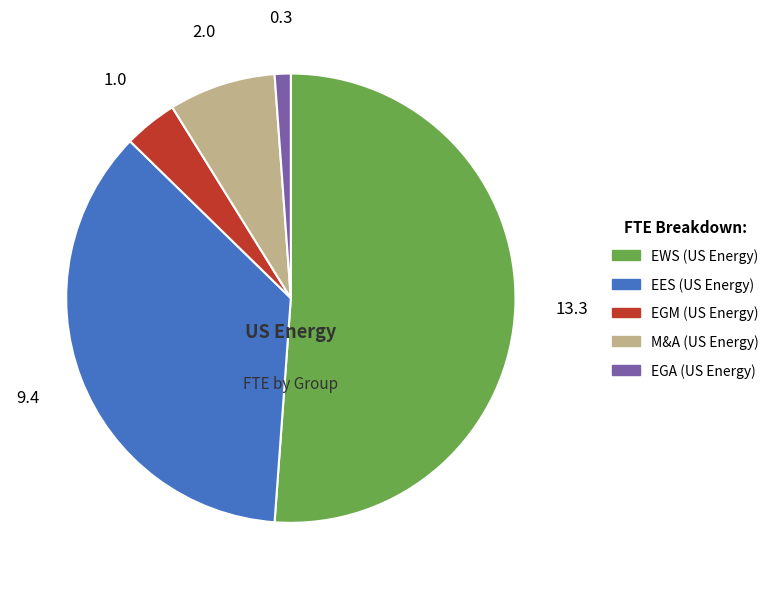

Do M&A (US Energy) and EGM (US Energy) together represent more than half of the pie?

No